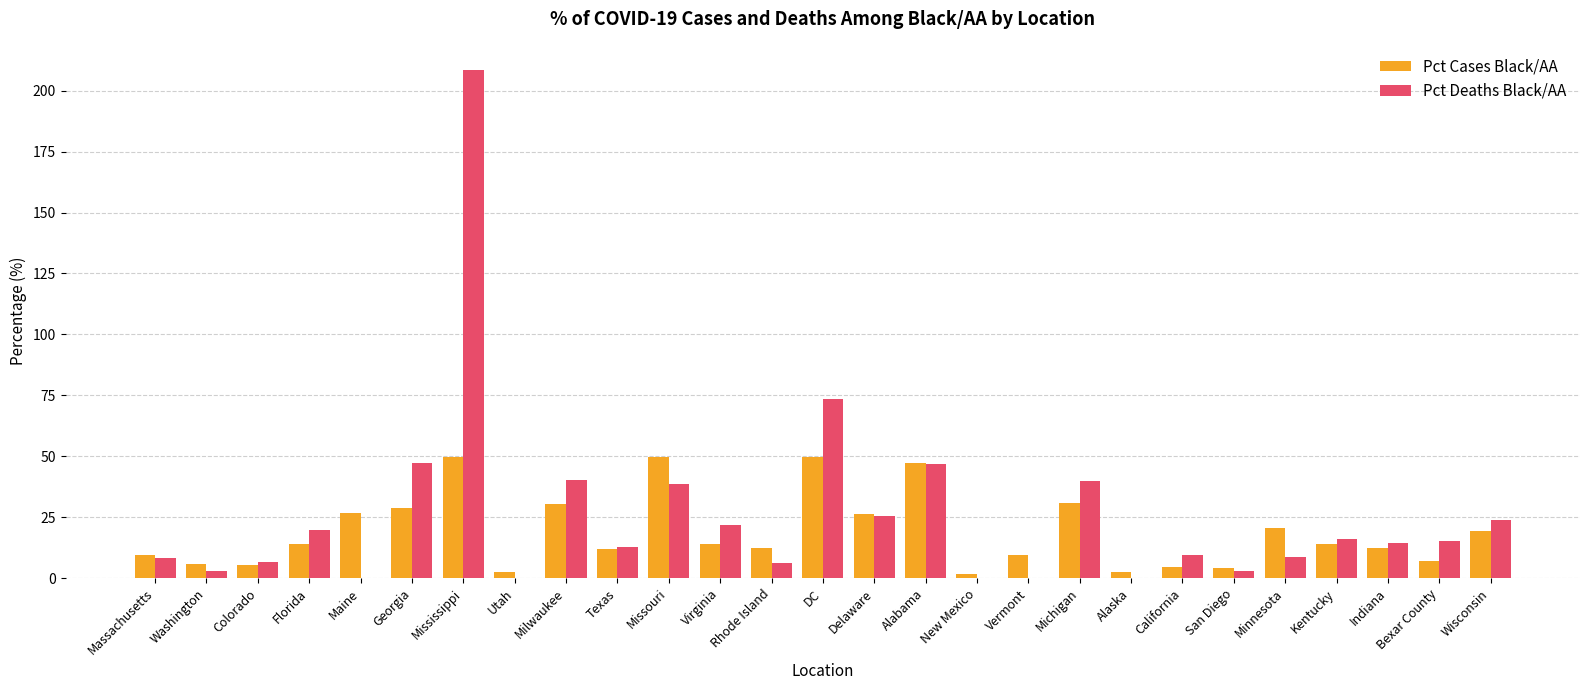

How many data points does each series have?

27